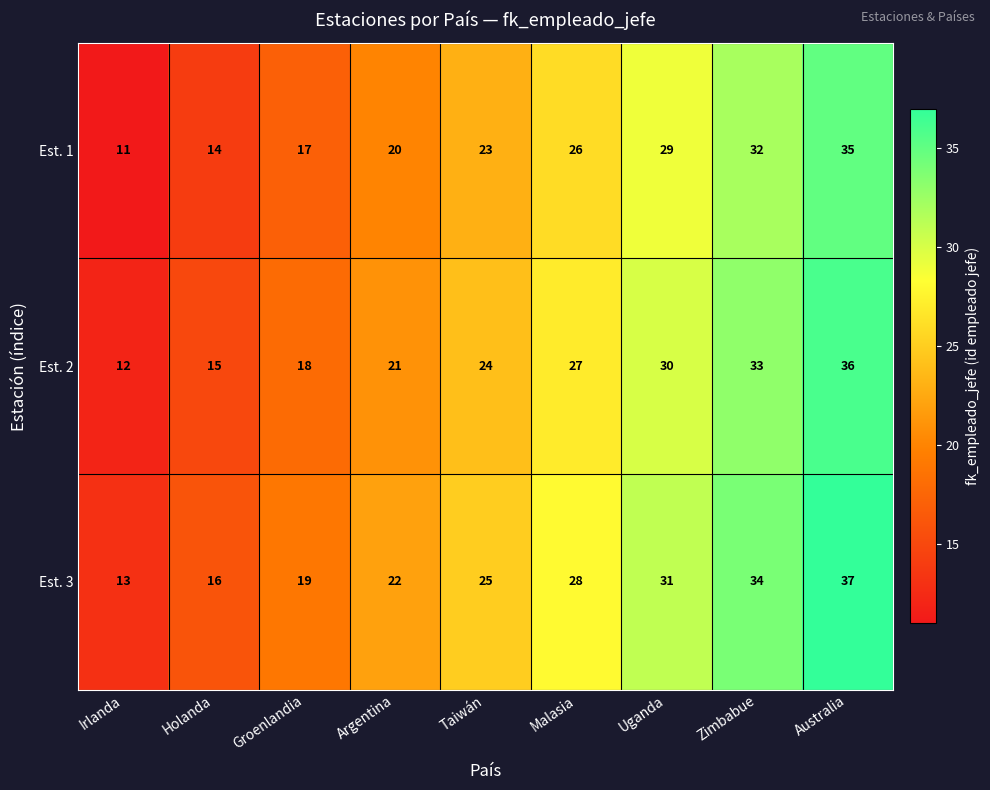

At Argentina, list the series in order from smallest to largest.

Est. 1, Est. 2, Est. 3